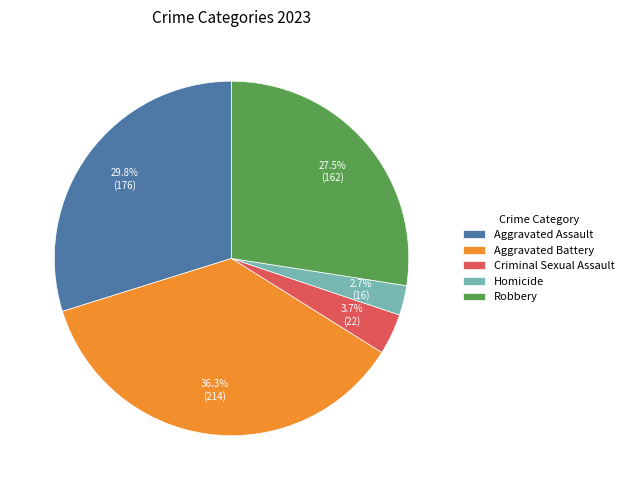

Rank the categories by value from lowest to highest.

Homicide, Criminal Sexual Assault, Robbery, Aggravated Assault, Aggravated Battery